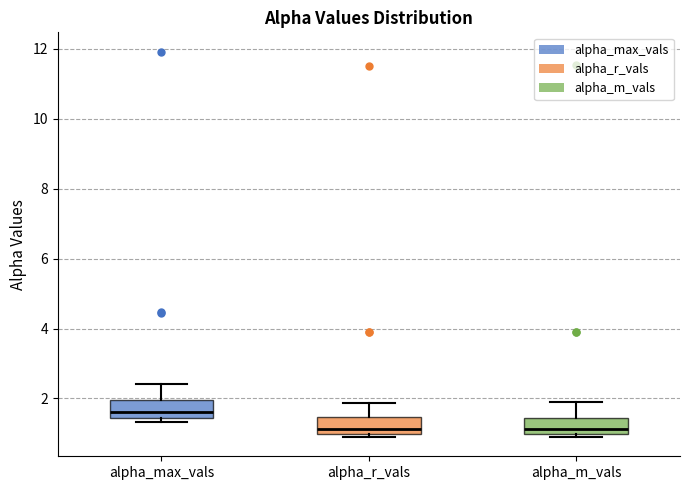

Reading left to right, transcribe this box plot: for each box, give where its median line is, the range the box spans, and where its two whiskers end, as read against the y-axis. The values are not printed on the chart, so give them approximately, as read against the axis.

alpha_max_vals: median 1.6, box 1.4 to 2.0, whiskers 1.4 (just below the box's lower edge) to 2.4
alpha_r_vals: median 1.2, box 1.0 to 1.4, whiskers 0.8 to 1.8
alpha_m_vals: median 1.2, box 1.0 to 1.4, whiskers 0.8 to 1.8